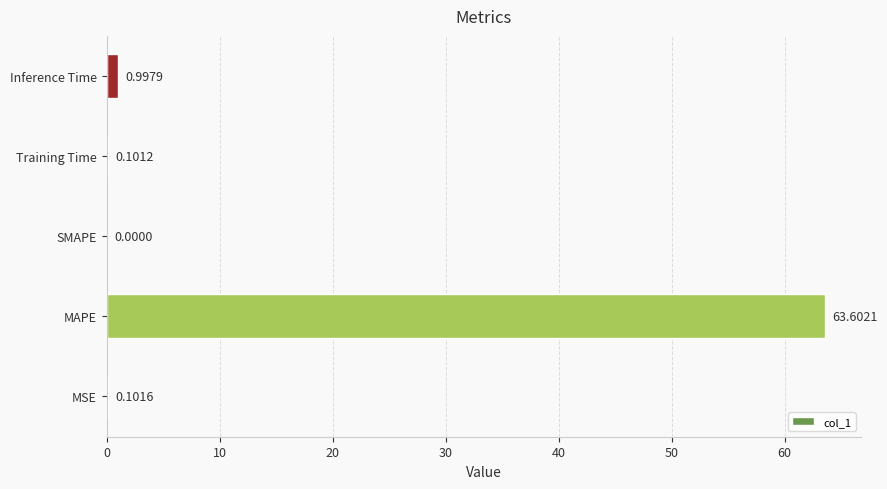

How many categories are shown in the chart?

5